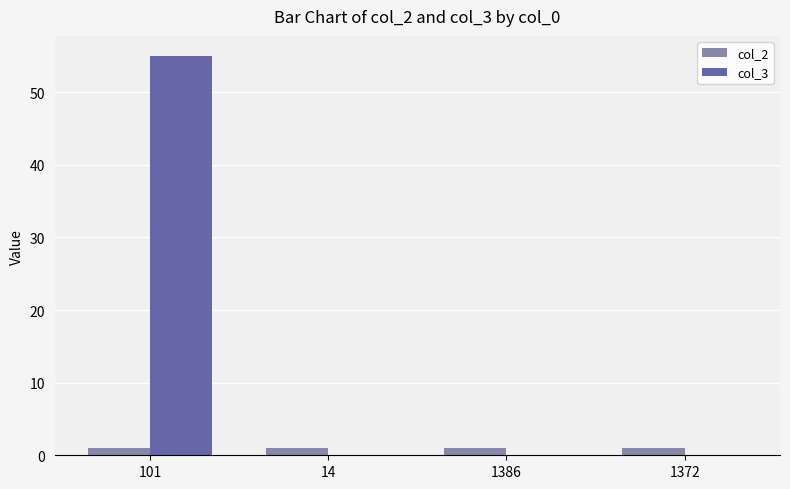

What are all the series names shown in the legend?

col_2, col_3